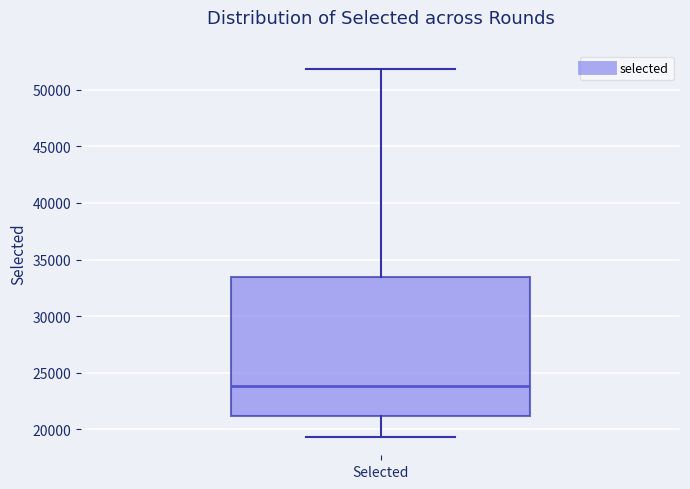

Transcribe this box plot: give where the median line is, the range the box spans, and where the two whiskers end, as read against the y-axis. The values are not printed on the chart, so give them approximately, as read against the axis.

median 24000, box 21000 to 33500, whiskers 19500 to 52000